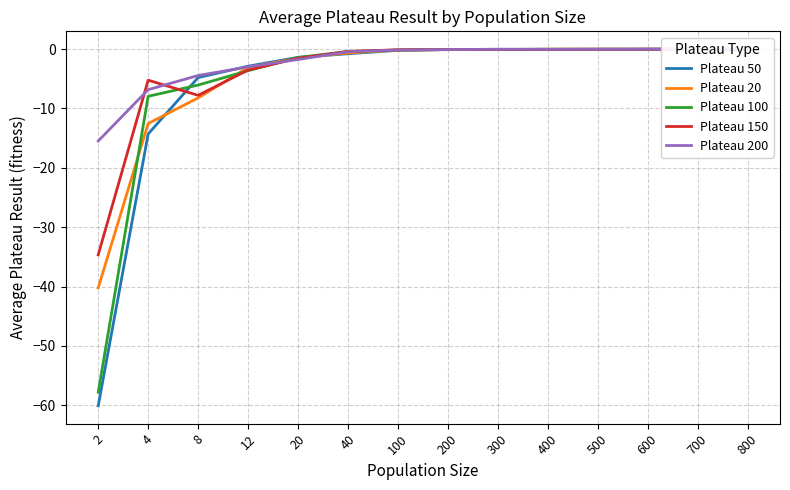

What is the average value of the Plateau 50 series?

-6.1